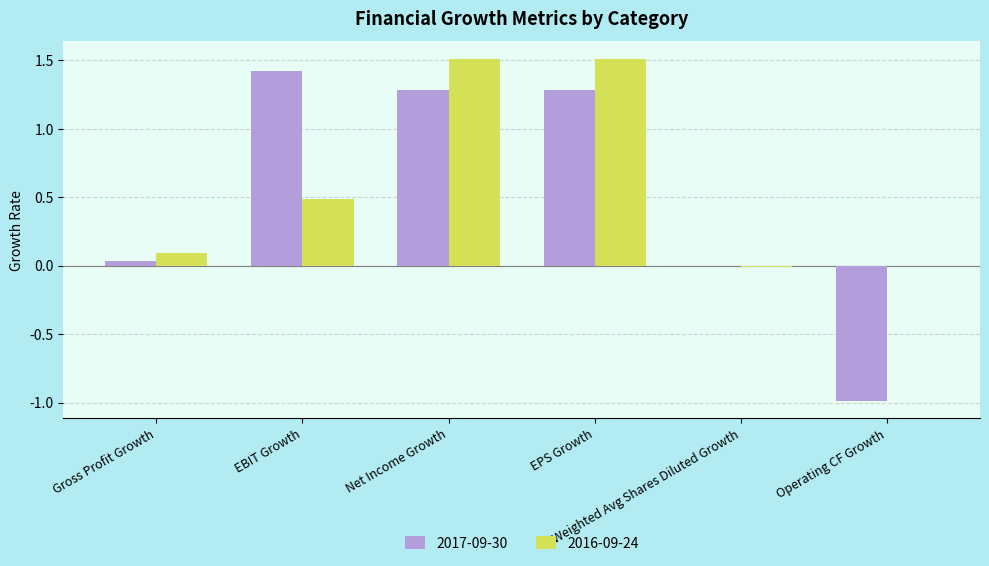

Reading right to left, transcribe all the data shown in this chart.

2017-09-30: -1.0	-0.0	1.3	1.3	1.4	0.0
2016-09-24: 0.0	-0.0	1.5	1.5	0.5	0.1